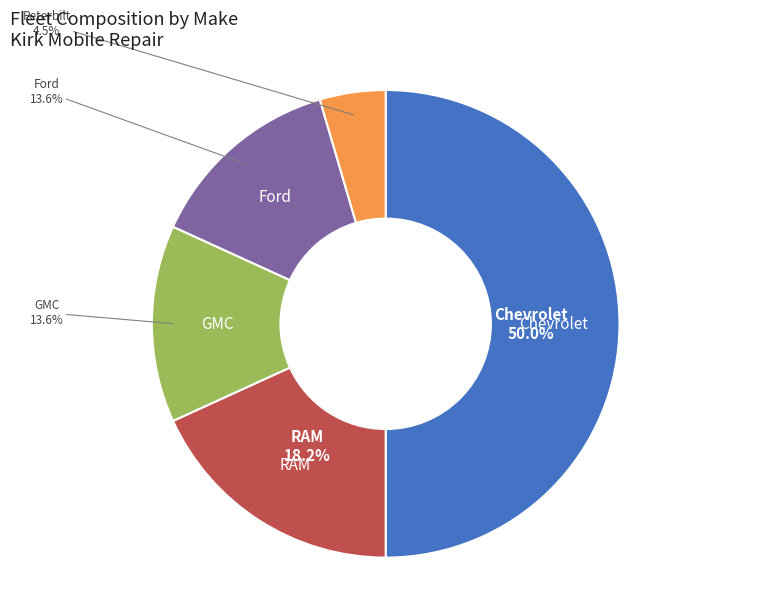

Which slice is the largest?

Chevrolet